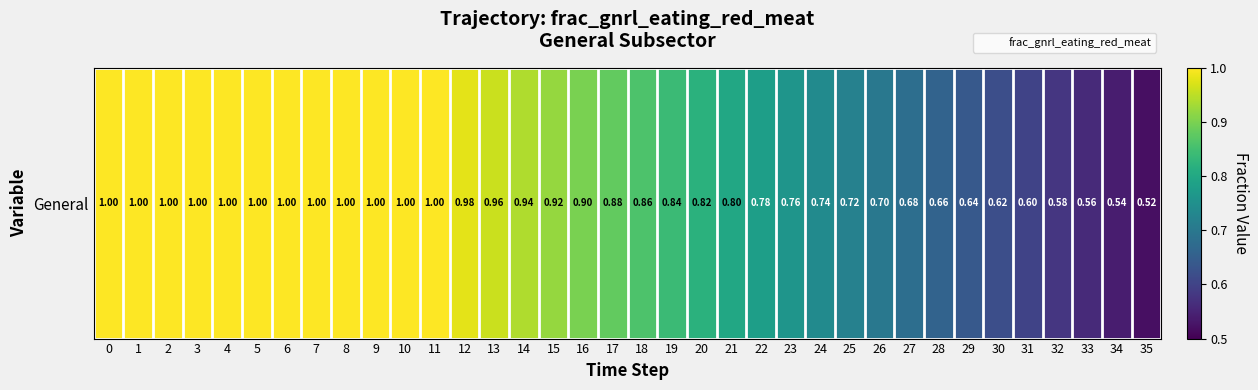

What is the change in value from 4 to 23?

-0.2